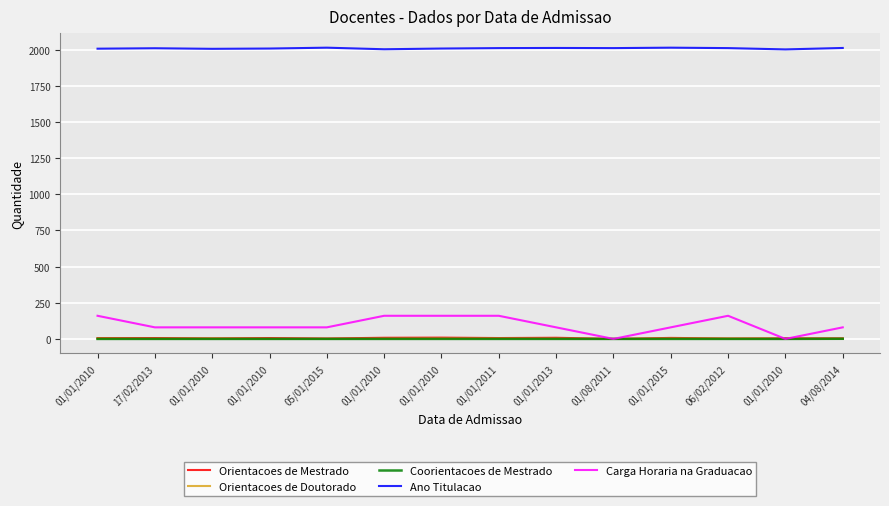

In Carga Horaria na Graduacao, how many points are higher than both neighbors (excluding endpoints)?

1